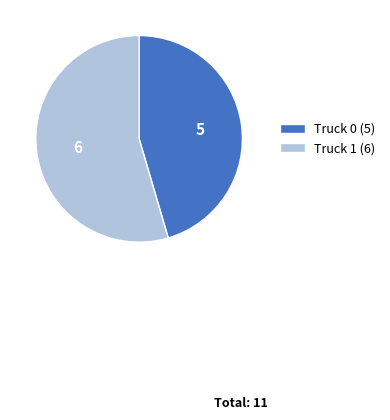

Combined, do Truck 1 (6) and Truck 0 (5) account for over 50%?

Yes